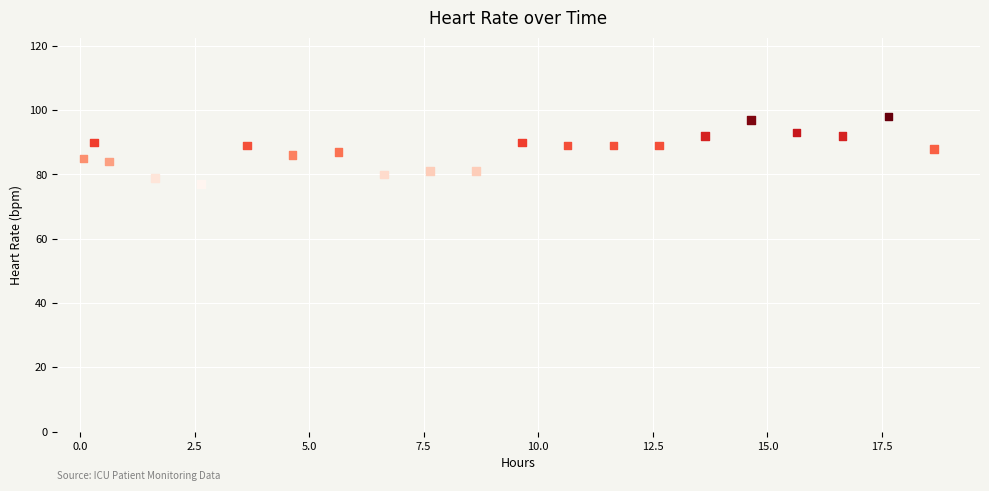

What is the range of Y values (max minus min)?

21